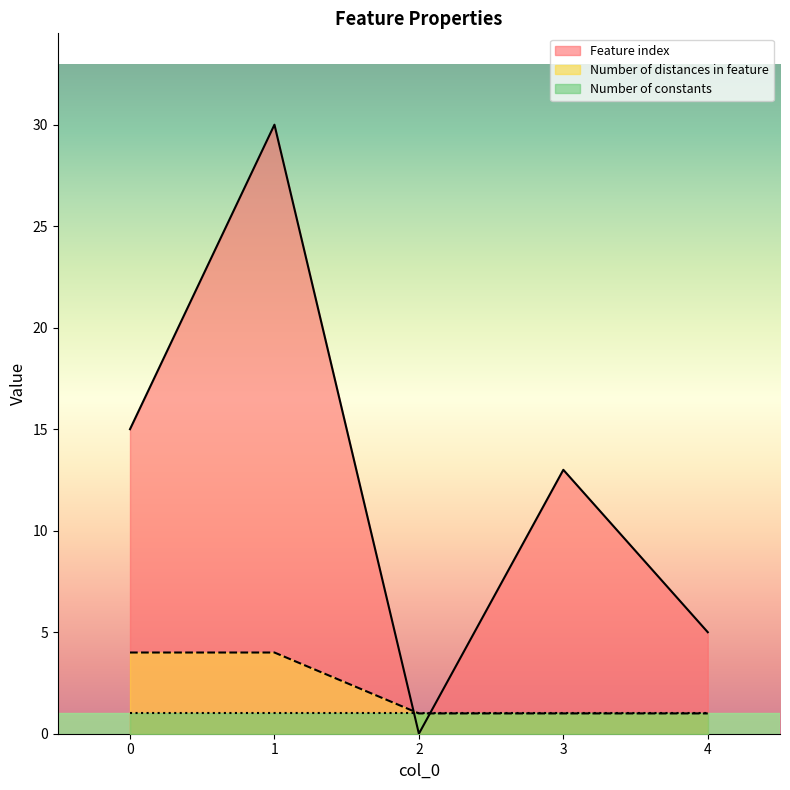

True or false: Feature index has more than 2 interior local peaks.

False